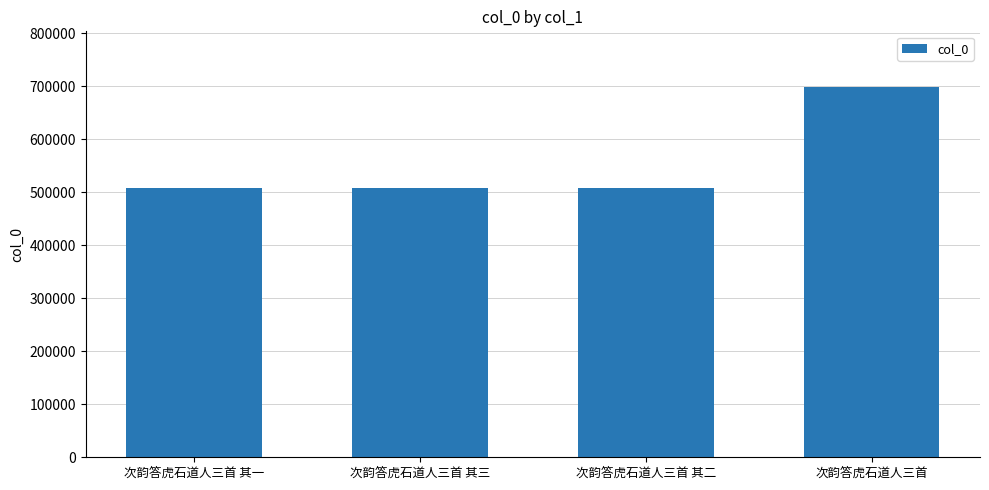

What is the sum of all values?

2220592